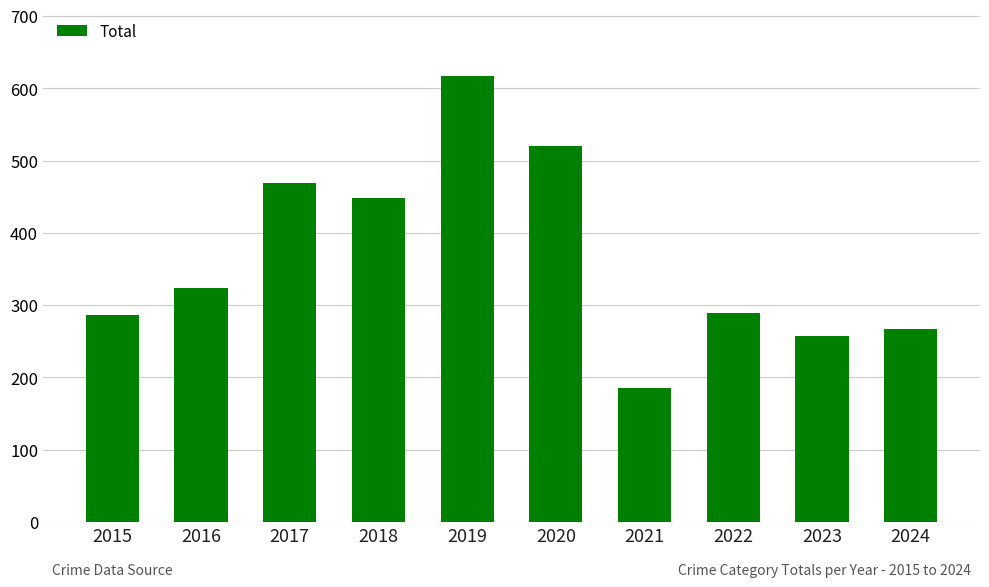

Where is the data nearest to the value 401?

2018